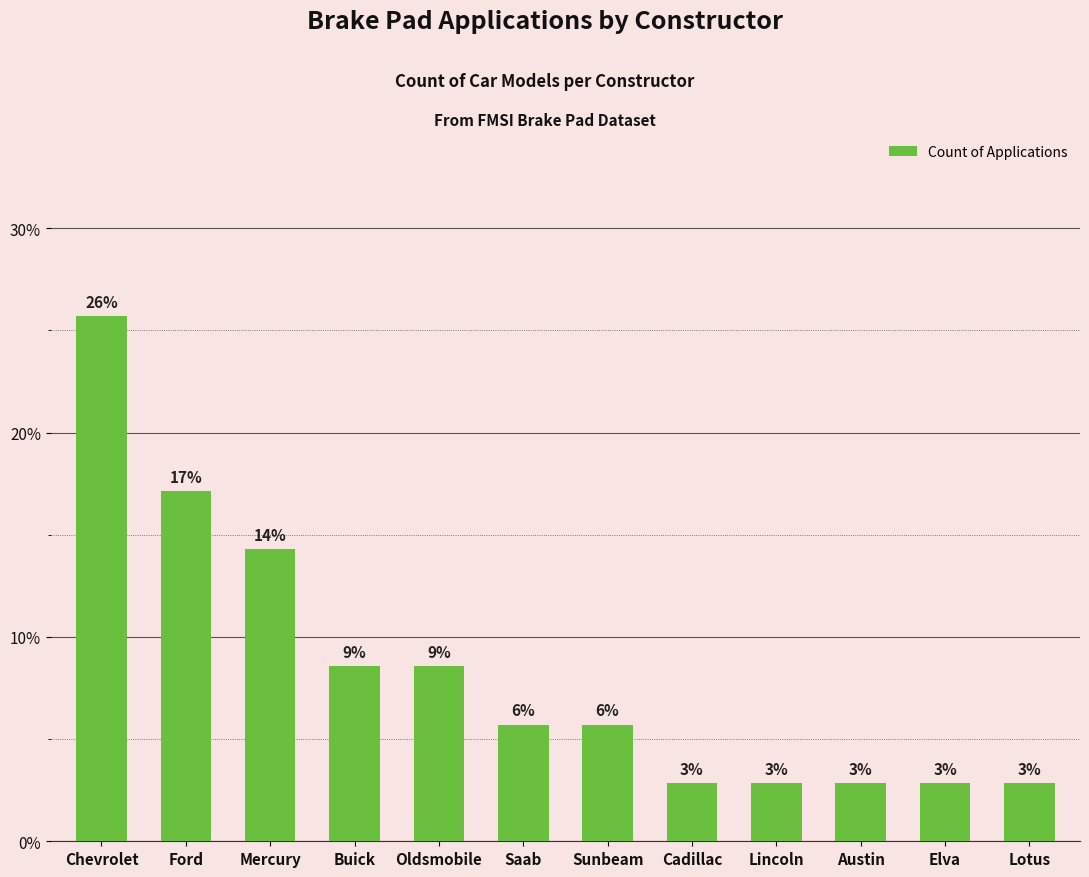

What is the sum of the values at Austin and Elva?

5.7